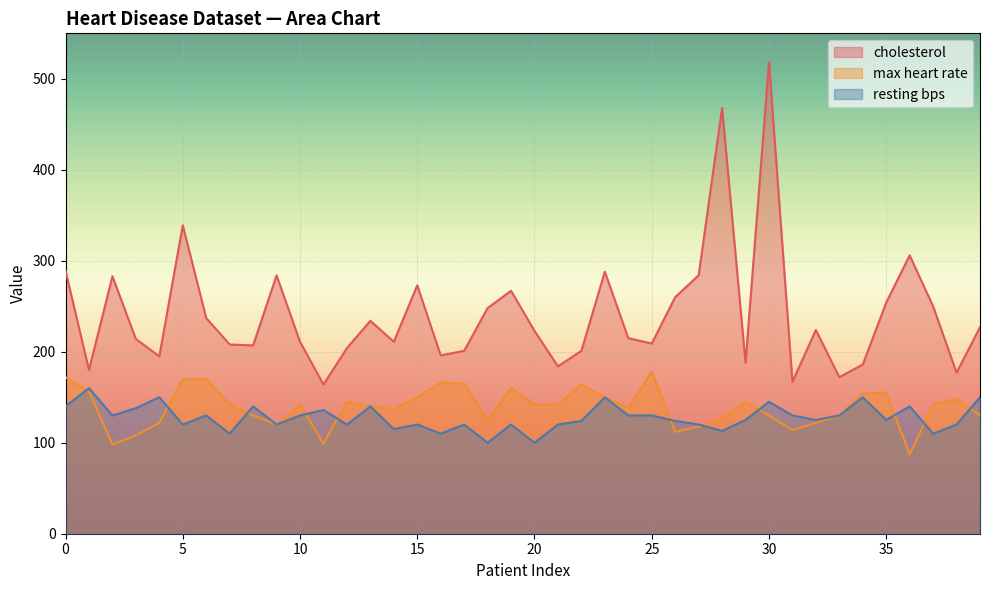

Between 14 and 21, which series saw the biggest shift?

cholesterol